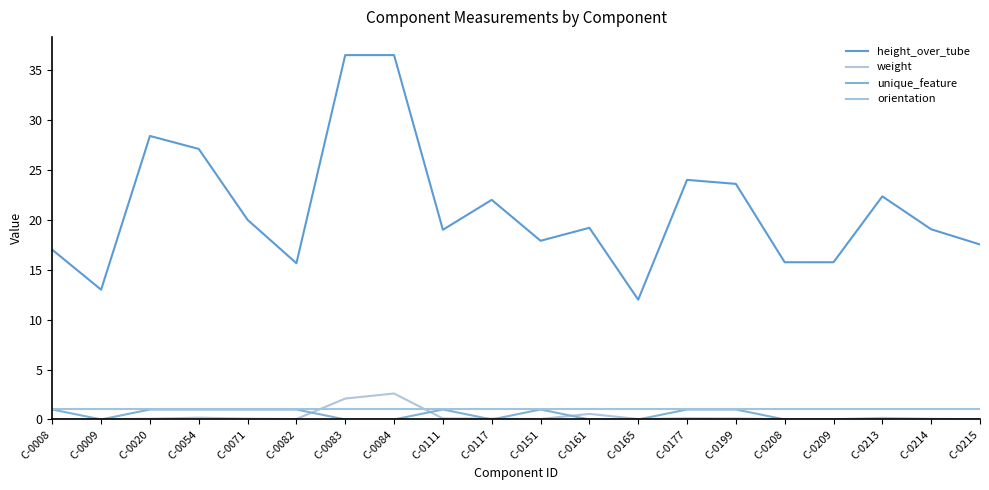

At which category does height_over_tube reach its first local valley?

C-0009